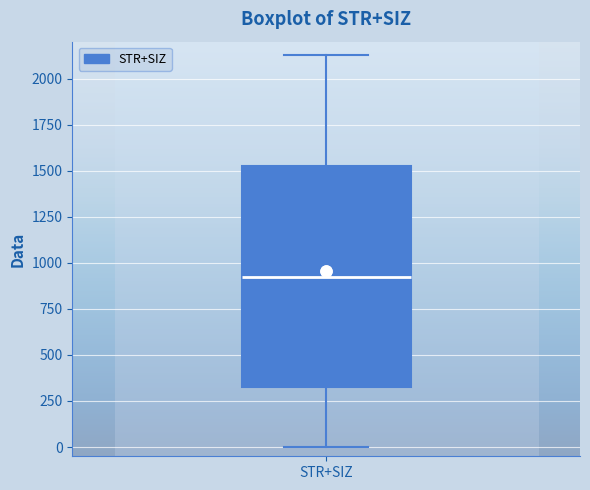

Where is the upper edge of the box for STR+SIZ on the y-axis? The values are not printed on the chart, so give them approximately, as read against the axis.

1550